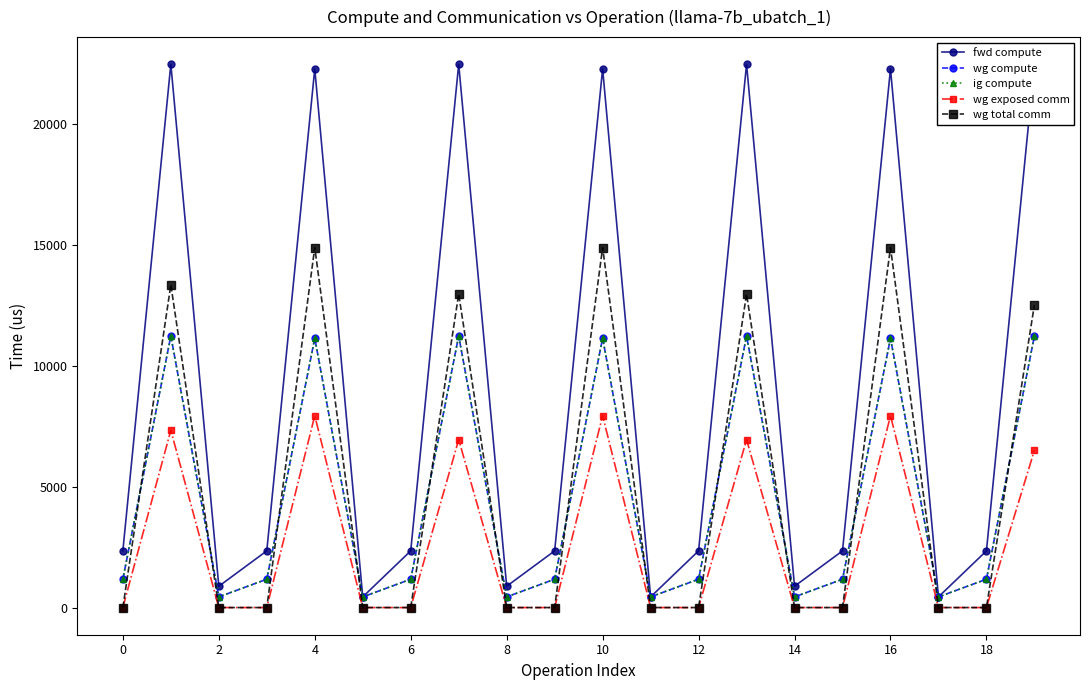

What is the difference between the wg exposed comm values at 2 and 10?

7943.2